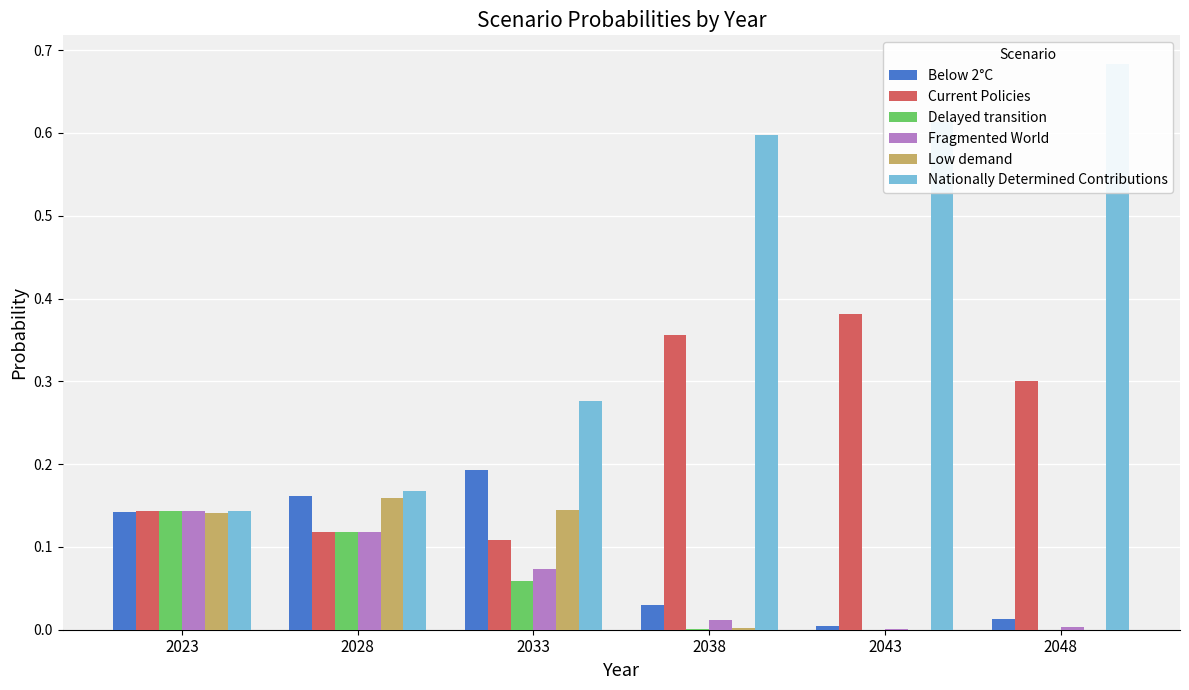

Rank the series at 2028 from lowest to highest value.

Fragmented World, Current Policies, Delayed transition, Low demand, Below 2°C, Nationally Determined Contributions